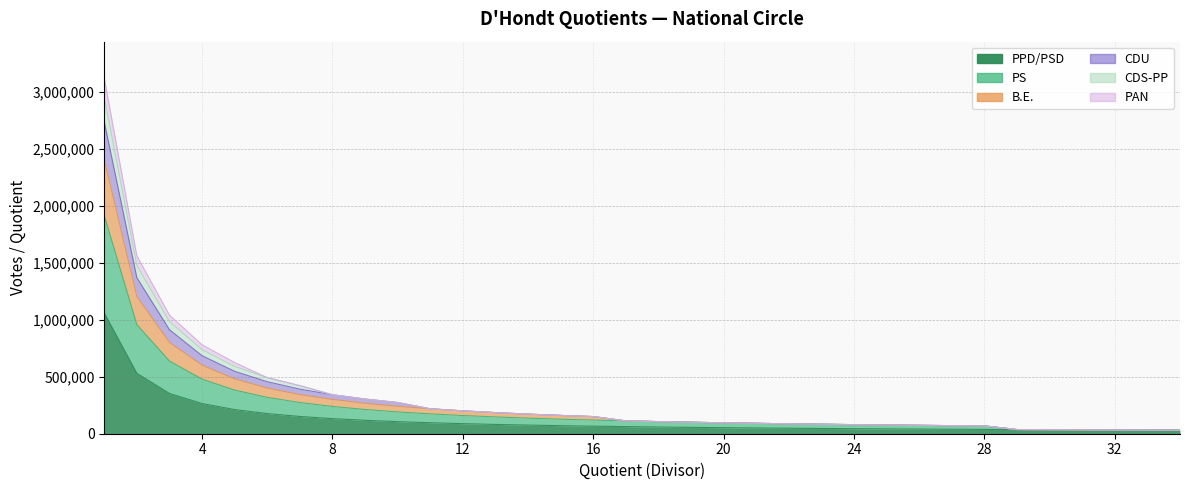

Is it true that PPD/PSD equals 96257.8 at 11?

True